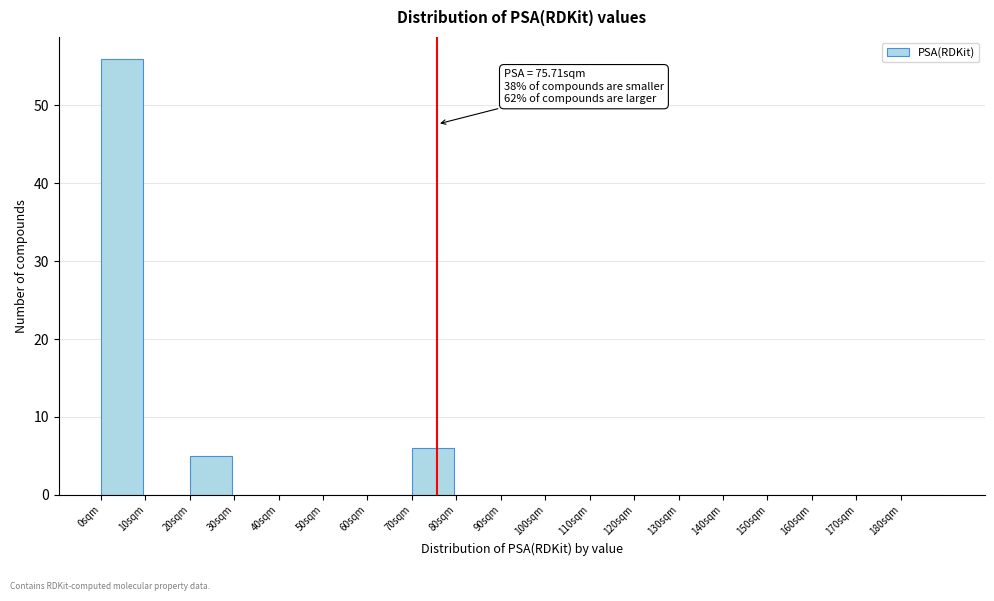

Over which range of the x-axis is the bar tallest?

0 to 10